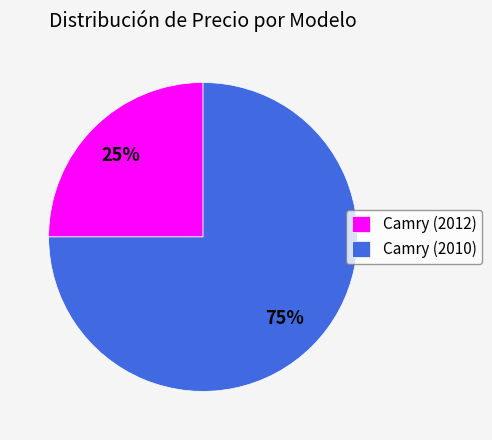

To the nearest percent, what is the difference between the largest and smallest slice percentages?

50%